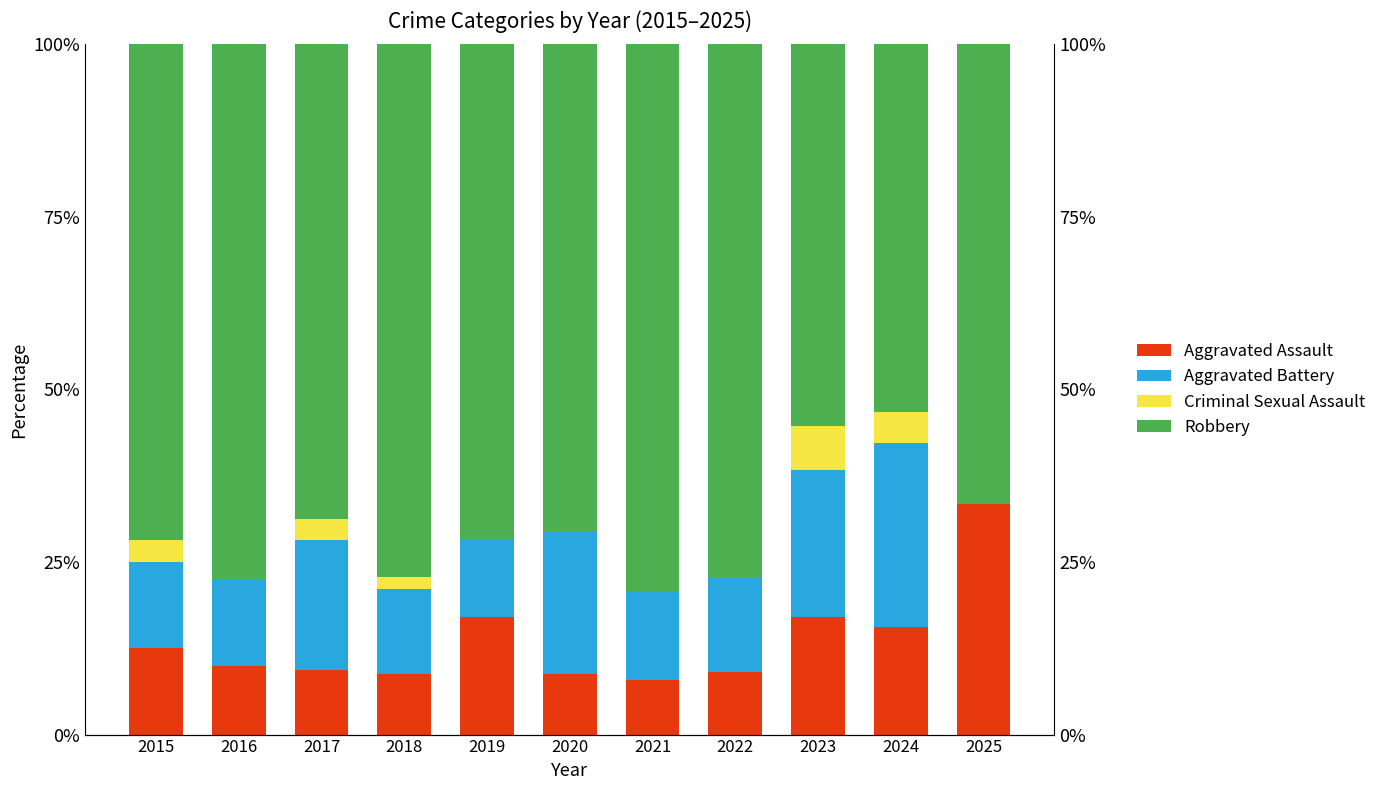

Is it true that Criminal Sexual Assault equals 0.0 at 2019?

True